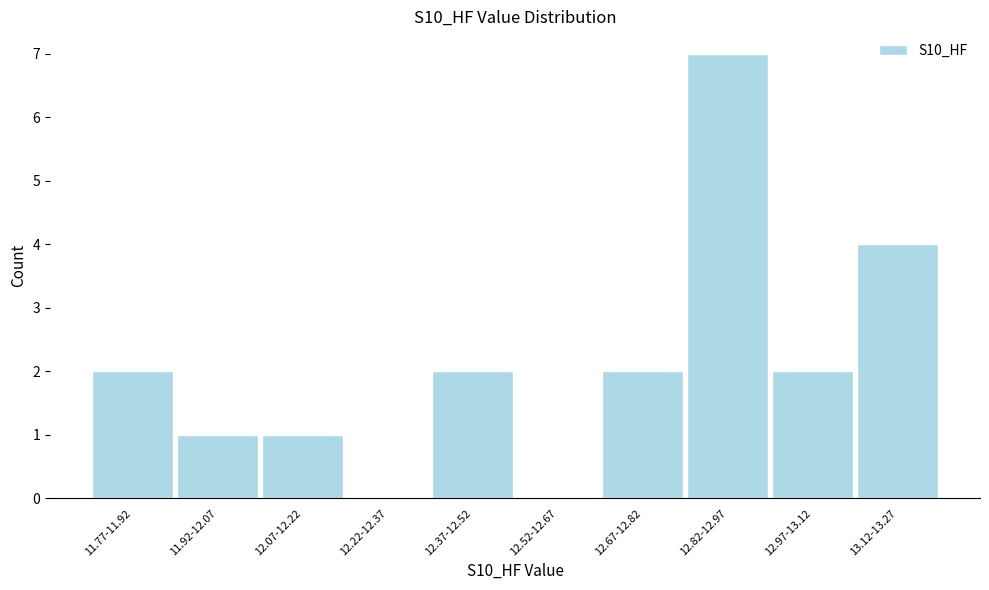

Reading right to left, what are all the values shown in this chart?

13.12-13.27=4	12.97-13.12=2	12.82-12.97=7	12.67-12.82=2	12.52-12.67=0	12.37-12.52=2	12.22-12.37=0	12.07-12.22=1	11.92-12.07=1	11.77-11.92=2